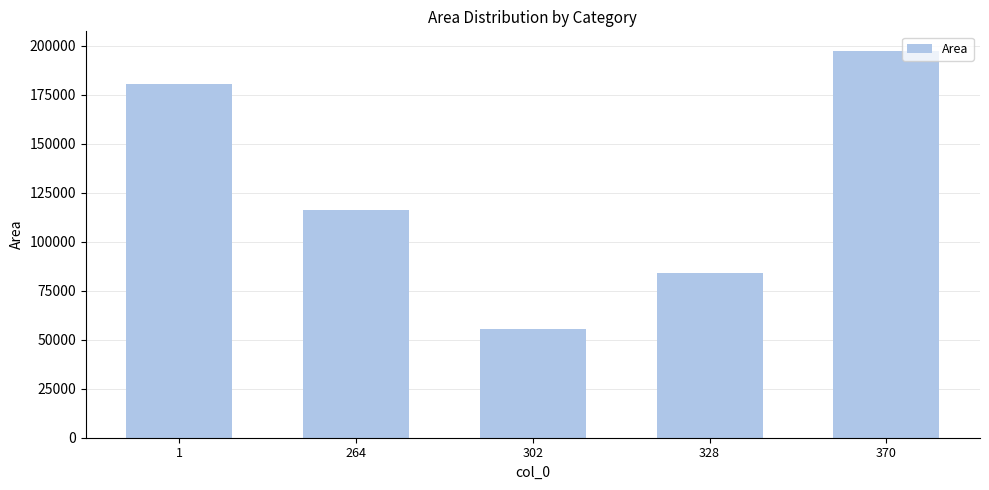

Which category has the lowest value across all series?

302